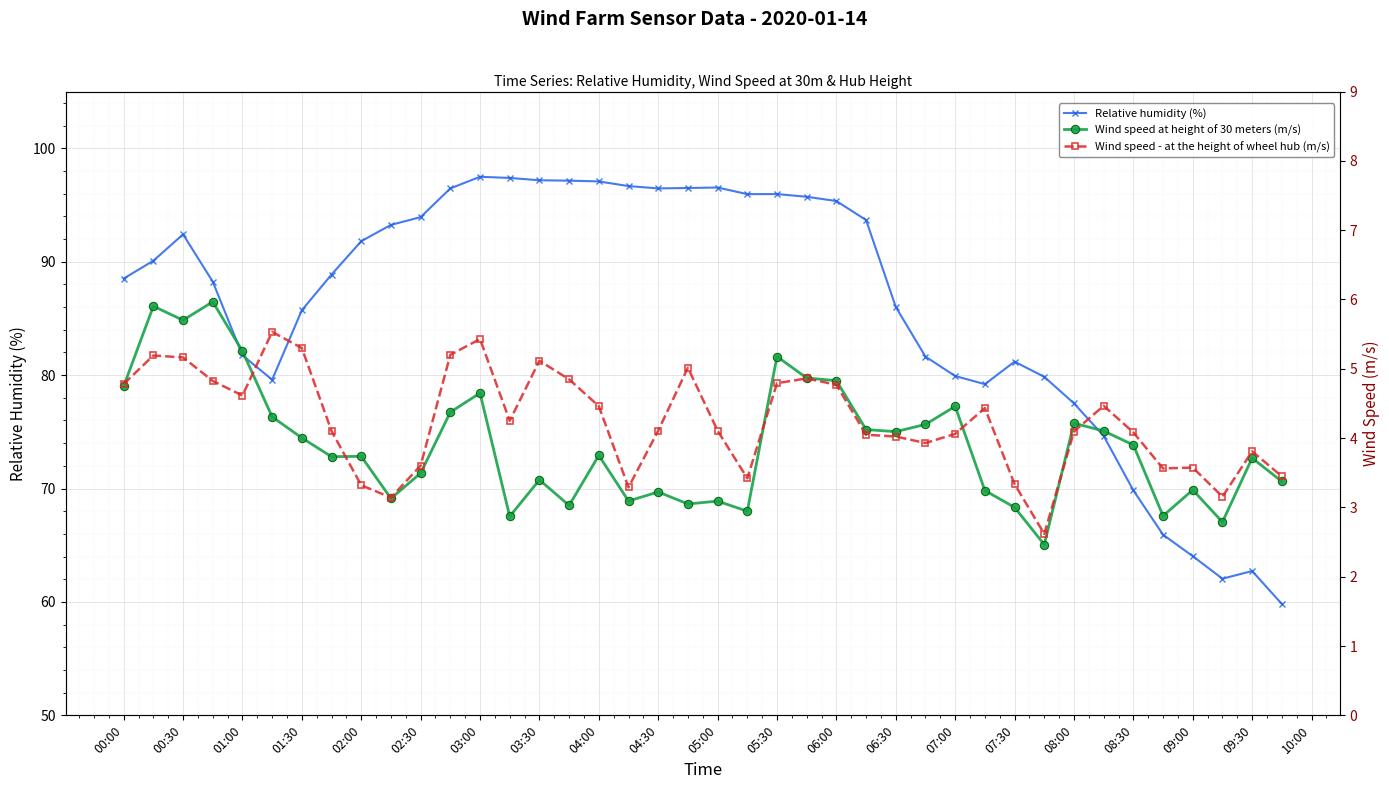

What are all the series names shown in the legend?

Relative humidity (%), Wind speed at height of 30 meters (m/s), Wind speed - at the height of wheel hub (m/s)